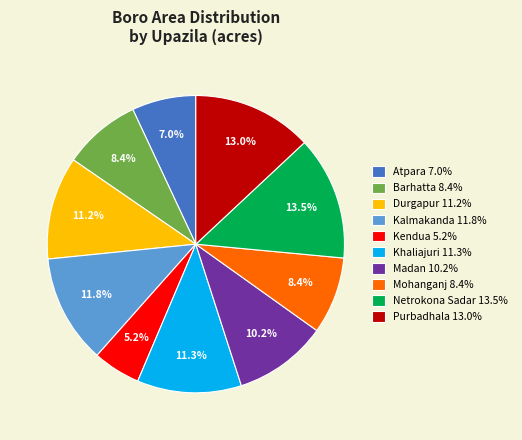

How many segments does this pie chart have?

10